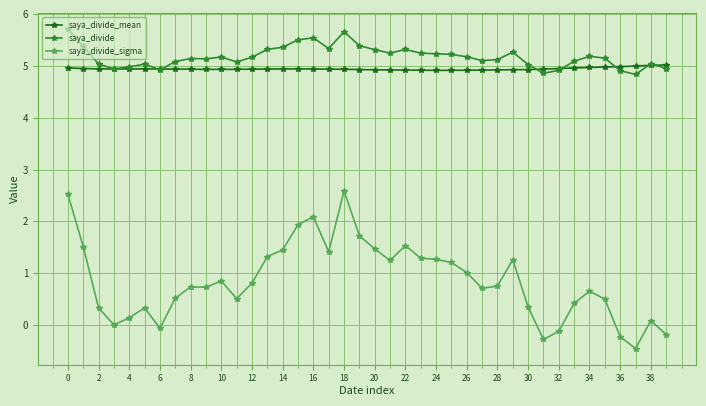

List the series in order of their peak value, lowest first.

saya_divide_sigma, saya_divide_mean, saya_divide